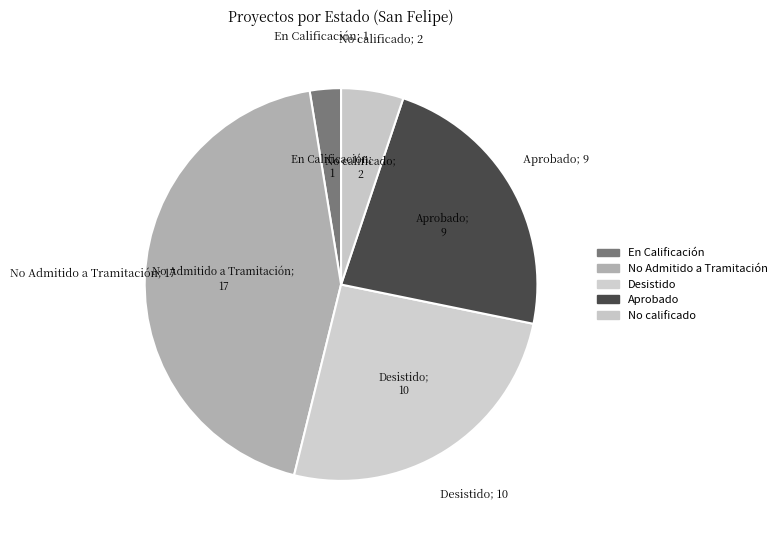

How many segments does this pie chart have?

5